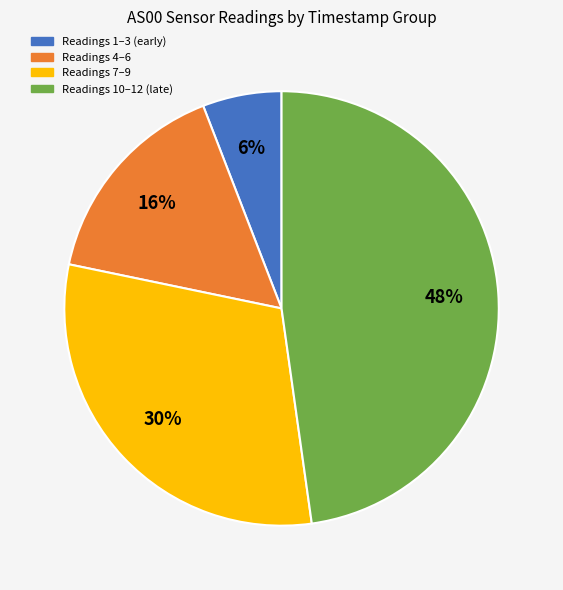

Does any single category account for the majority?

No